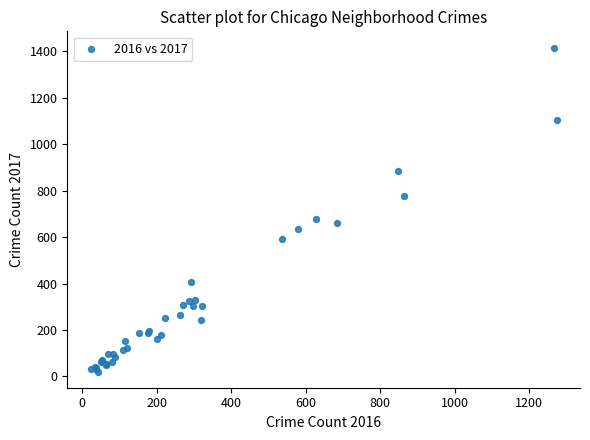

What Y value in the scatter plot is closest to 719?

680